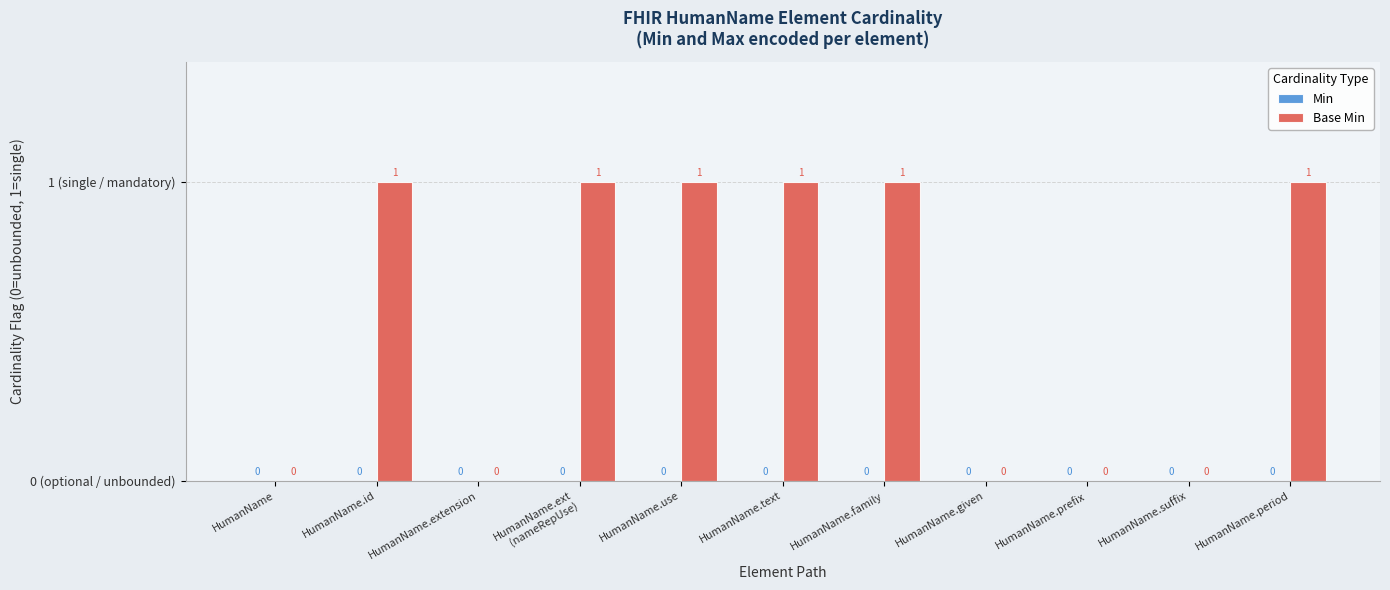

What position from the right is HumanName?

11